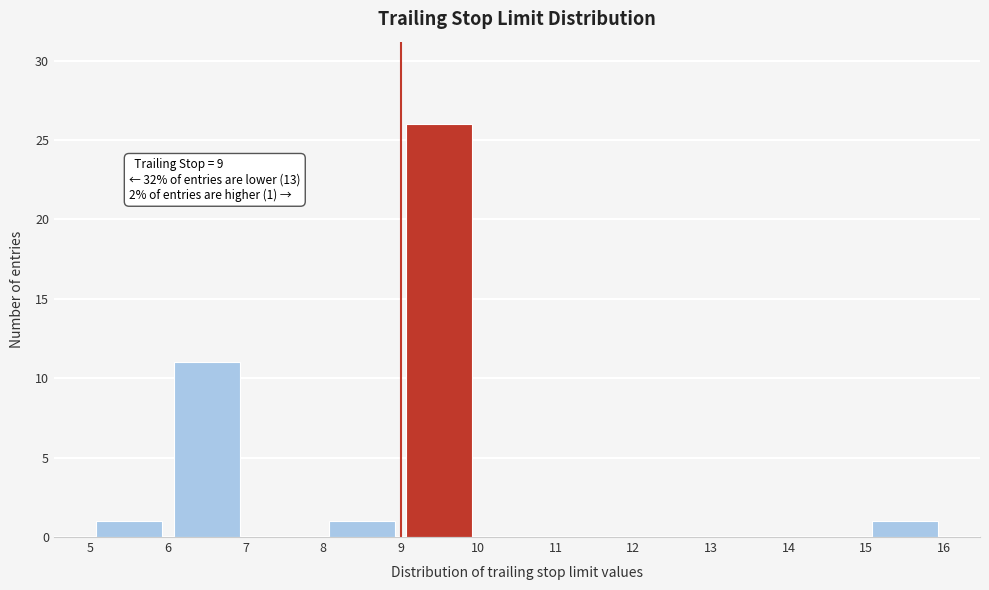

Which range on the x-axis has the tallest bar?

9 to 10